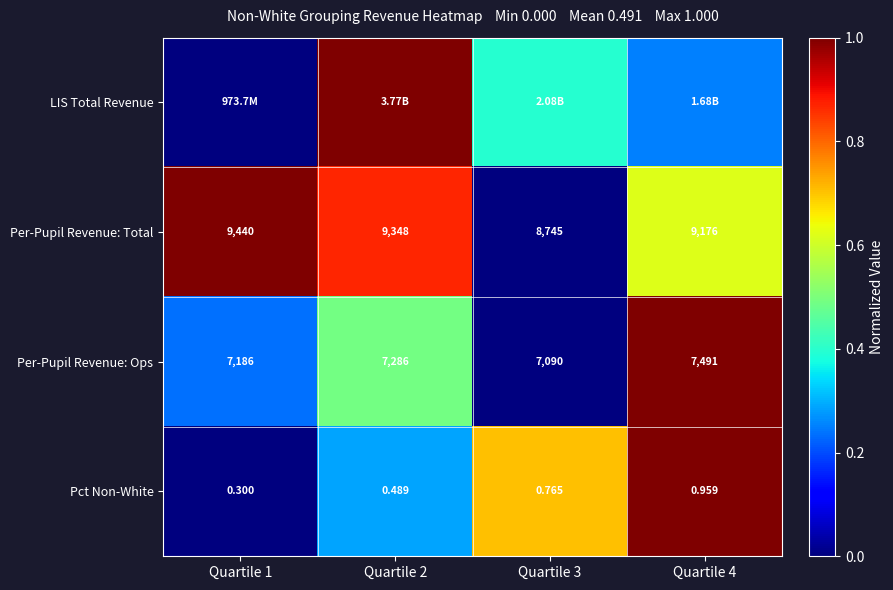

How many values in Per-Pupil Revenue: Ops are above zero?

3